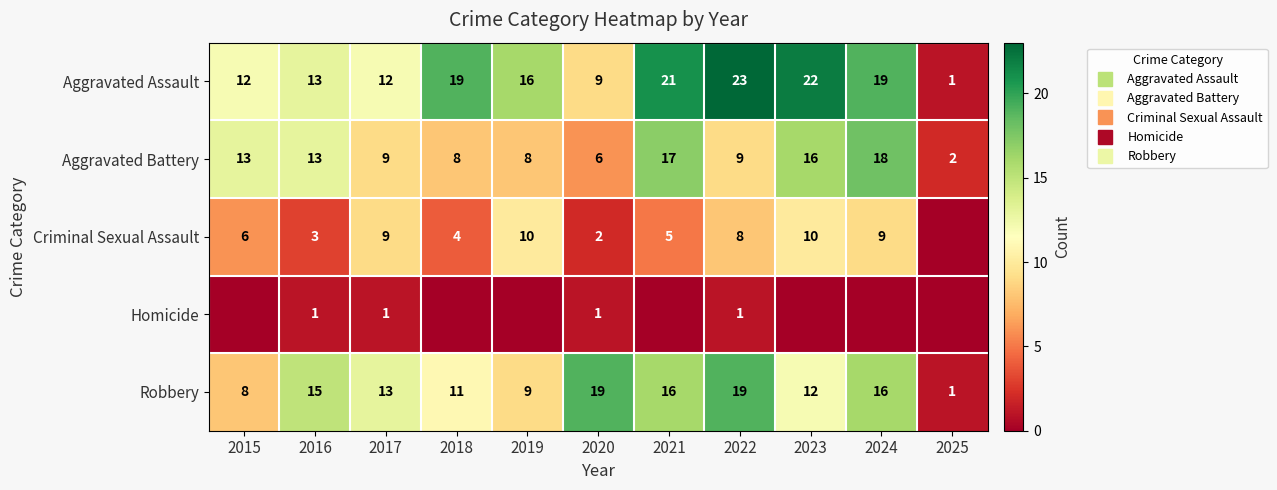

How many distinct data groups are displayed?

5